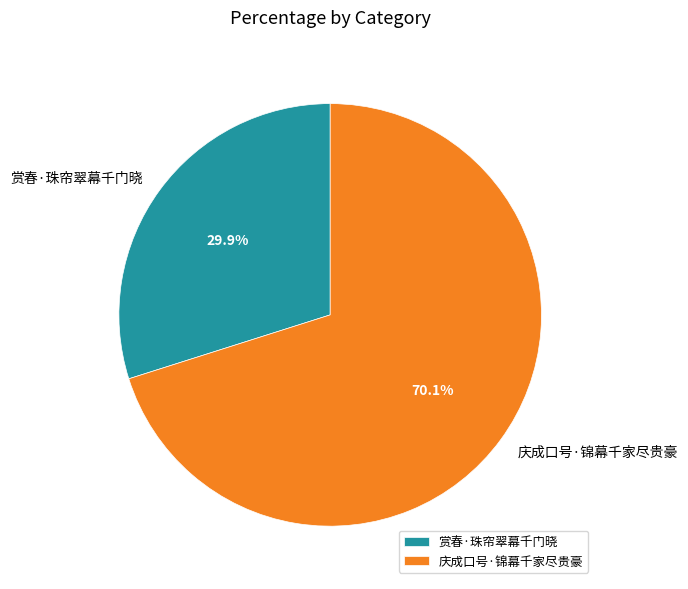

Is it true that 赏春·珠帘翠幕千门晓 is 30% of the pie?

True